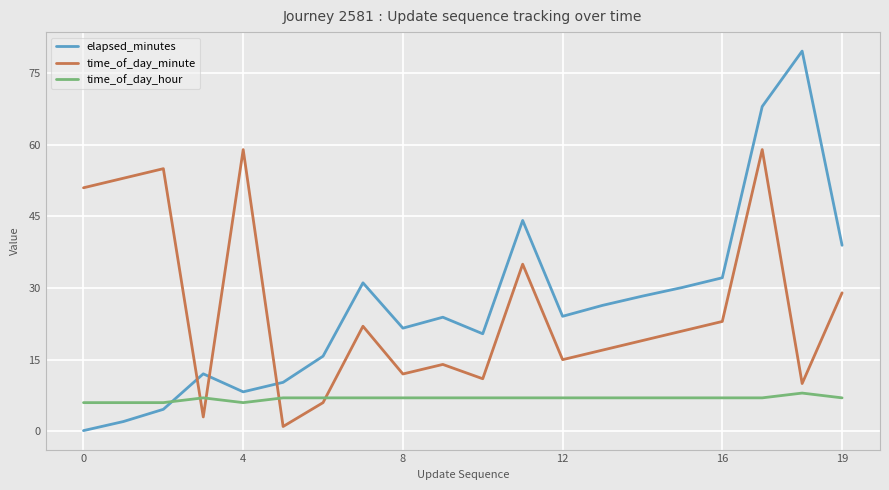

What is the greatest value displayed?

79.6